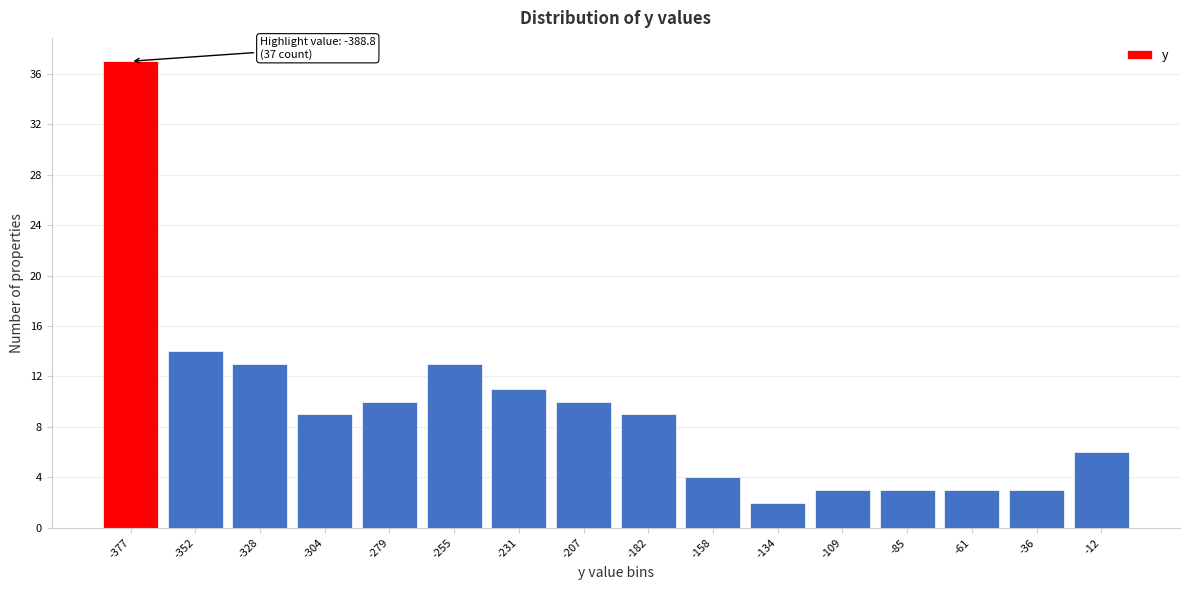

Over which range of the x-axis is the bar tallest?

-390 to -365